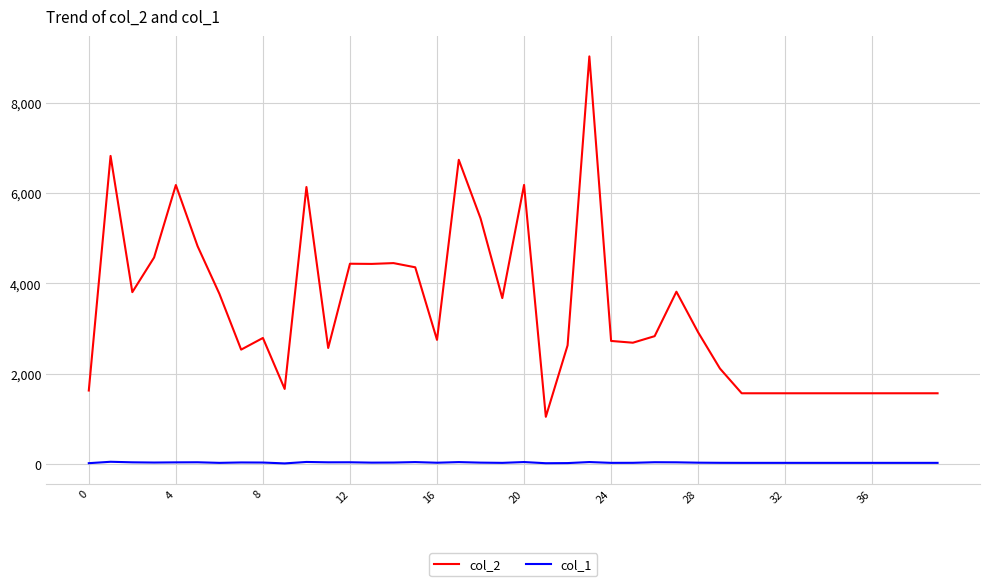

What are all the series names shown in the legend?

col_2, col_1